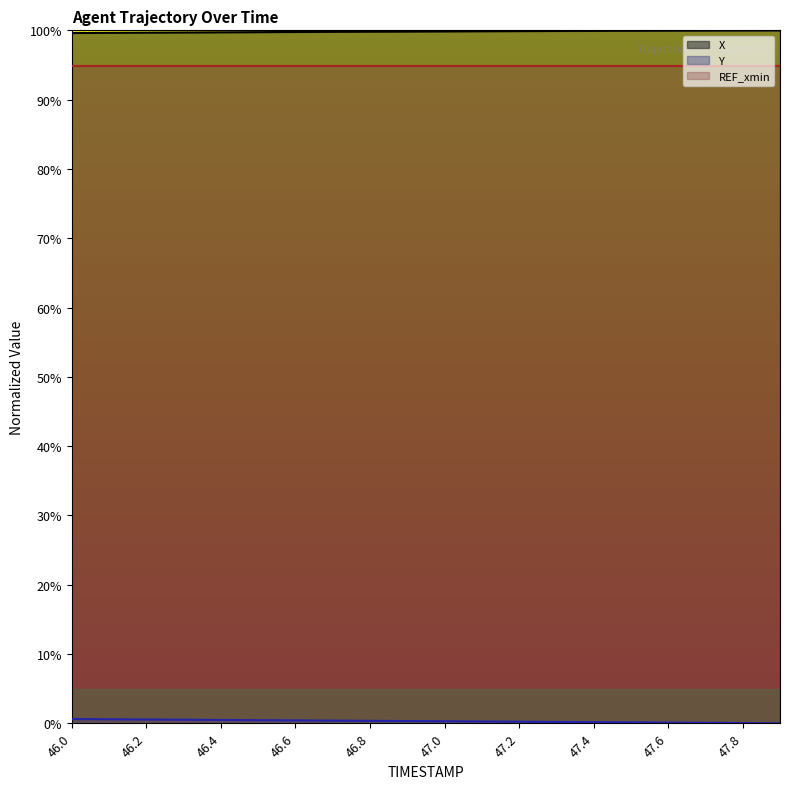

Which series has the widest spread of values?

Y